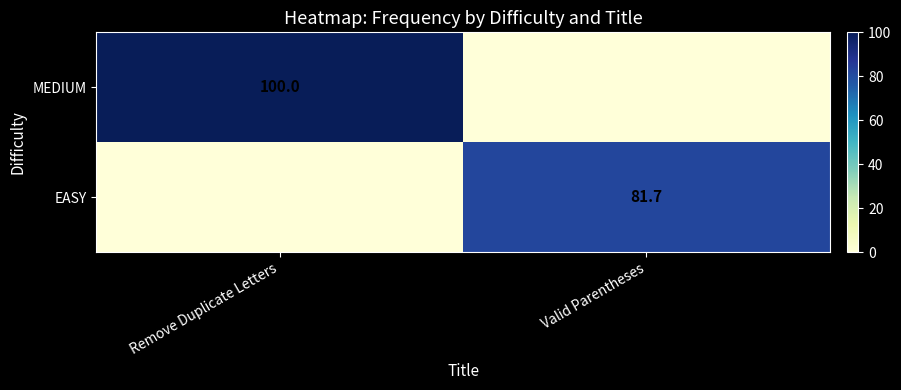

What is the difference between the highest and lowest values at Valid Parentheses?

81.7